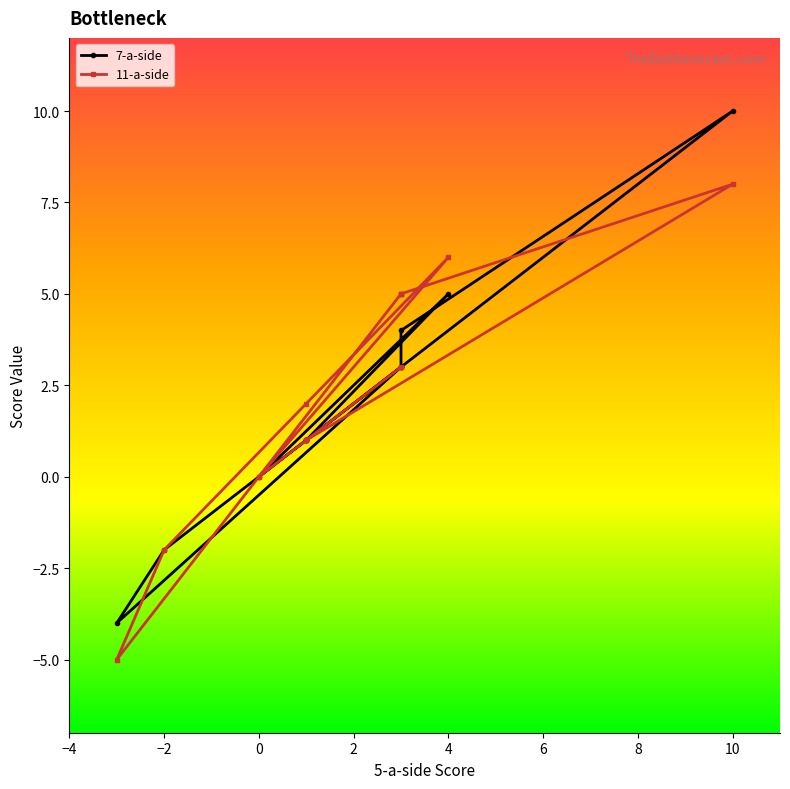

Which series ends up on top after the final intersection of 11-a-side and 7-a-side?

7-a-side